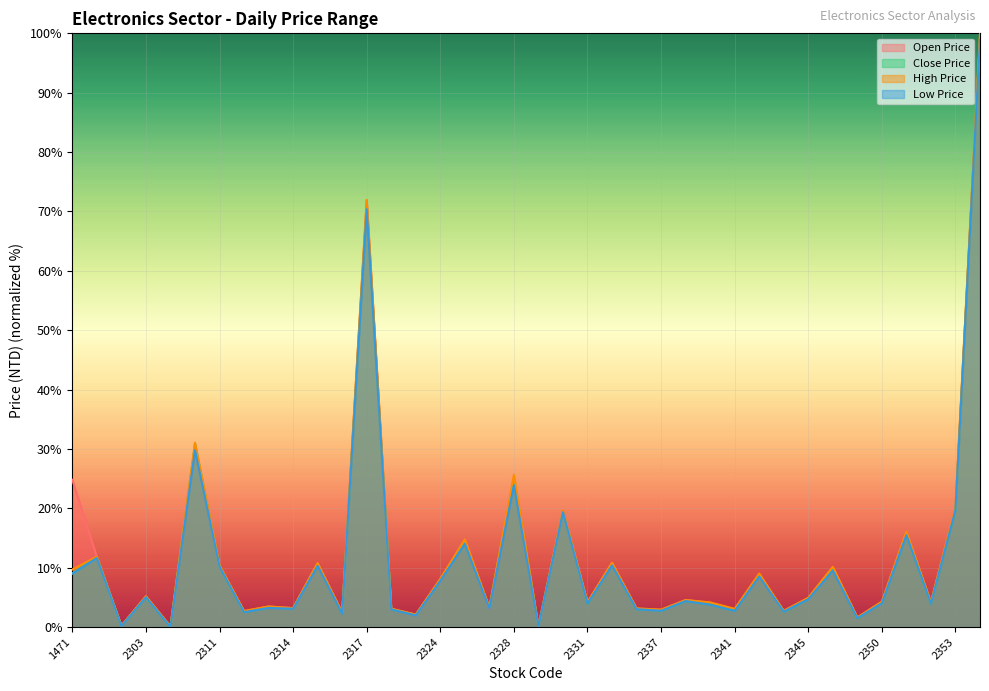

True or false: Close Price and Low Price cross at least once.

False